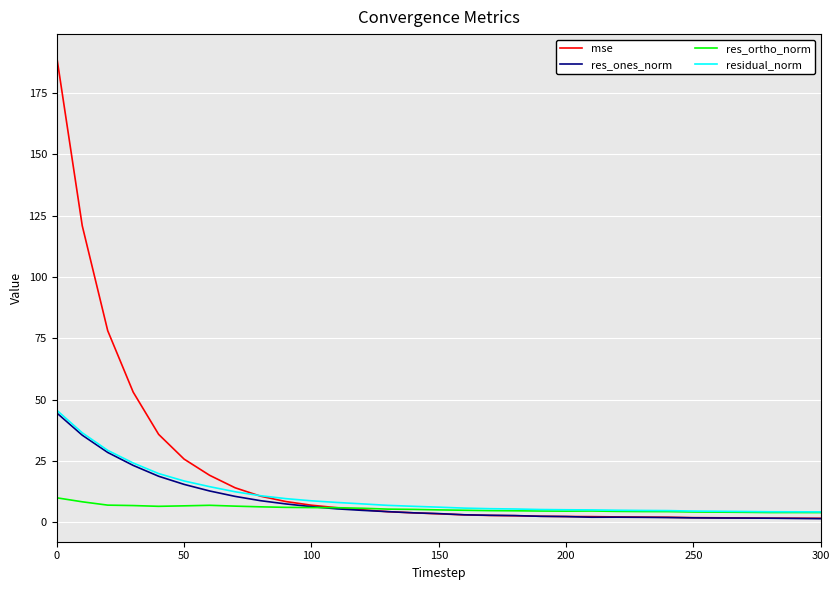

What is the maximum value for residual_norm?

45.7